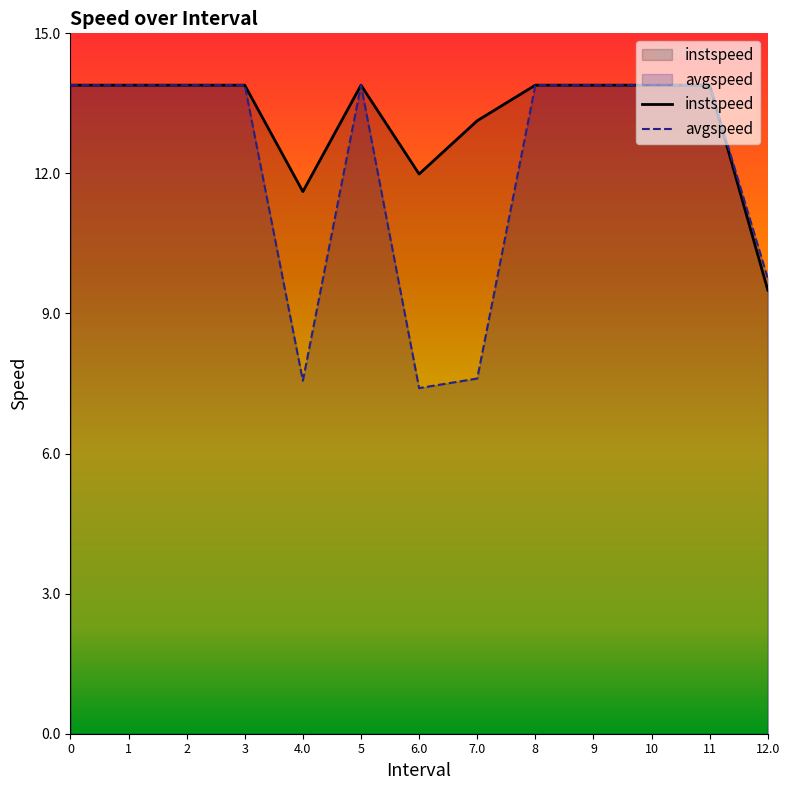

How many lines are shown in the chart?

2